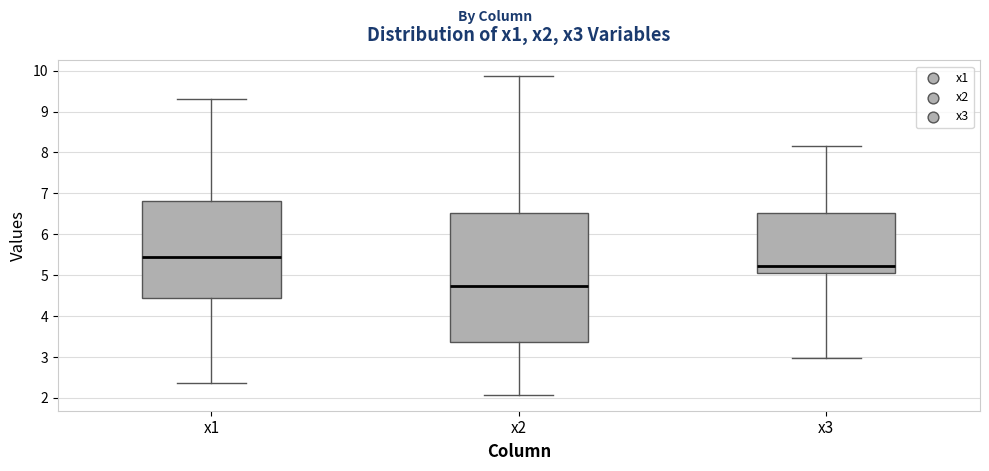

Which box is the tallest, from its lower edge to its upper edge?

x2